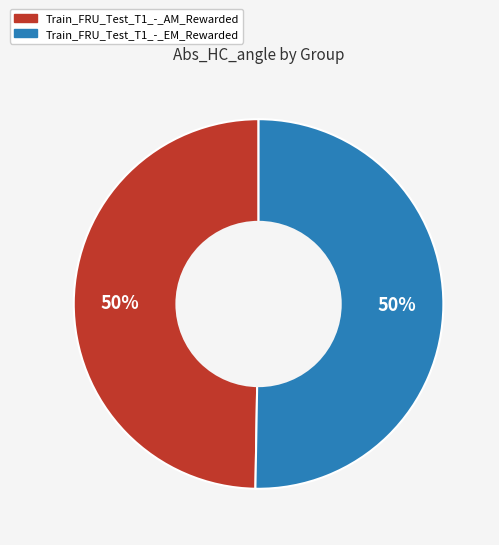

What percentage is the Train_FRU_Test_T1_-_EM_Rewarded slice, to the nearest percent?

50%